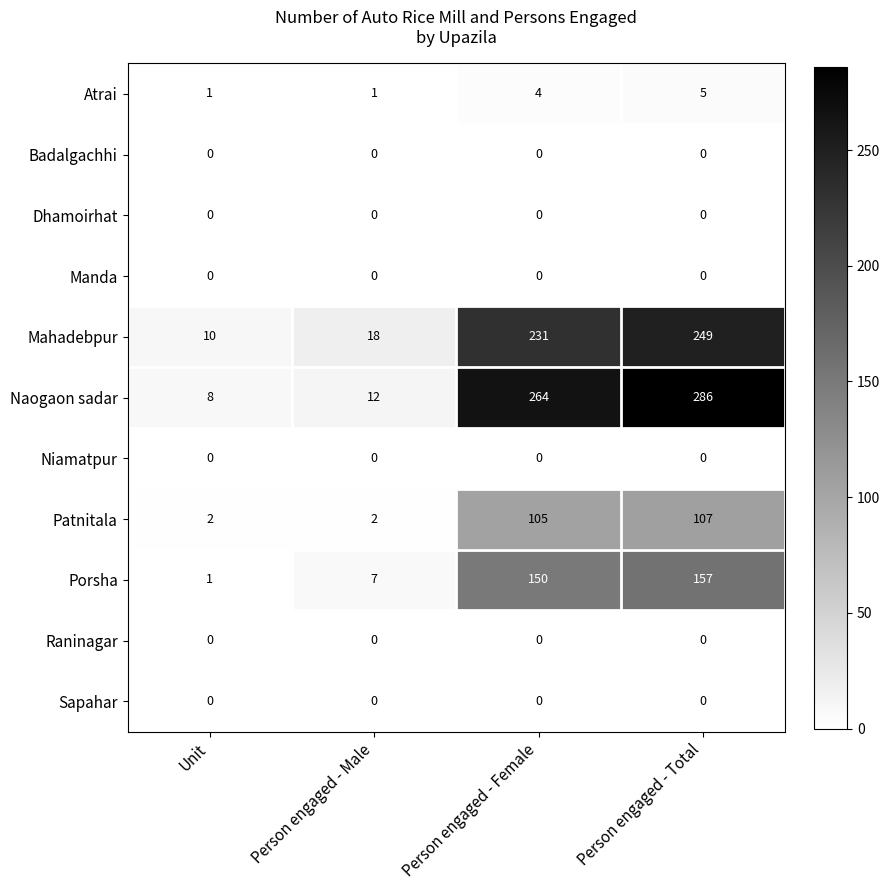

Where is Atrai nearest to the value 3?

Person engaged - Female